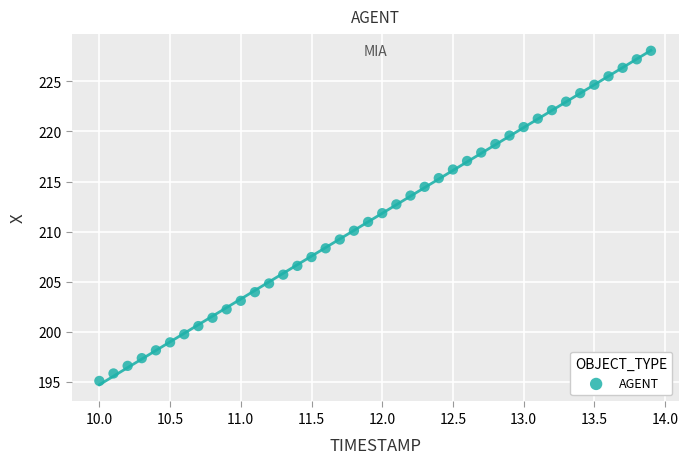

What is the range of Y values (max minus min)?

32.9